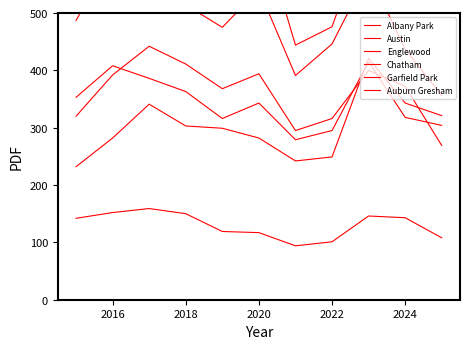

At which label does Albany Park first exceed 142?

2016